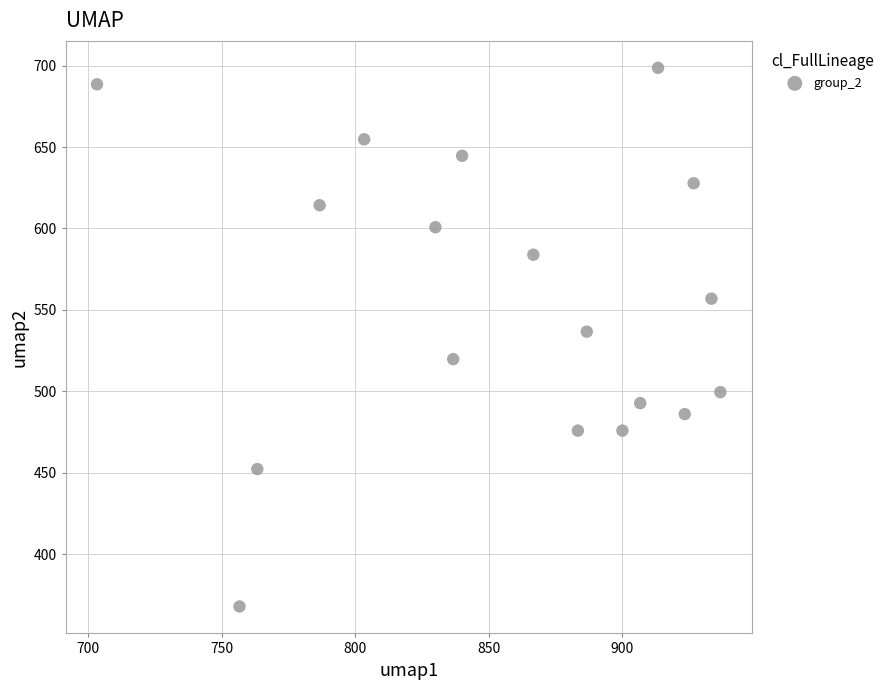

What is the range of X values (max minus min)?

233.3